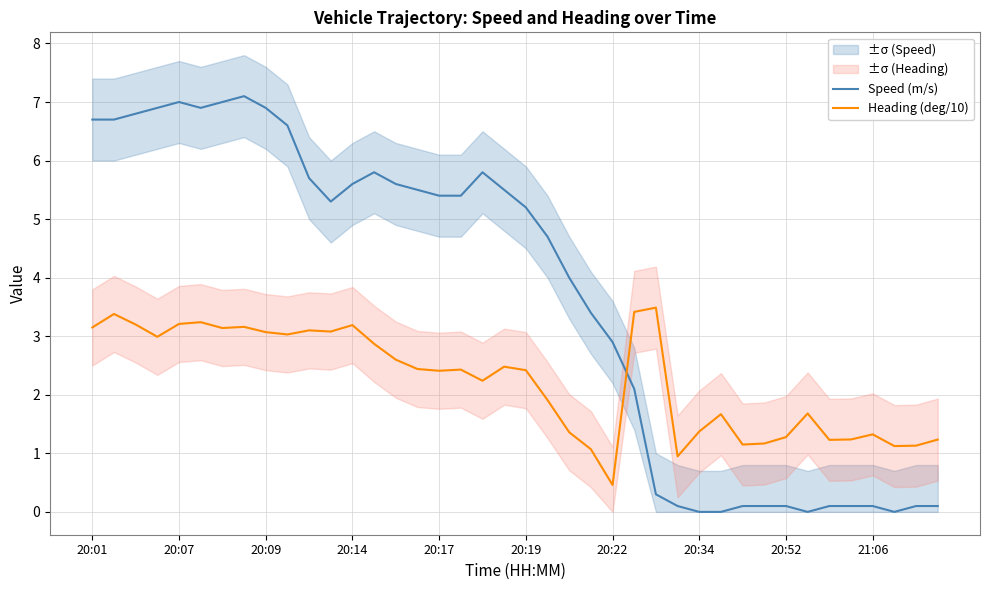

Count the number of categories in the chart.

40